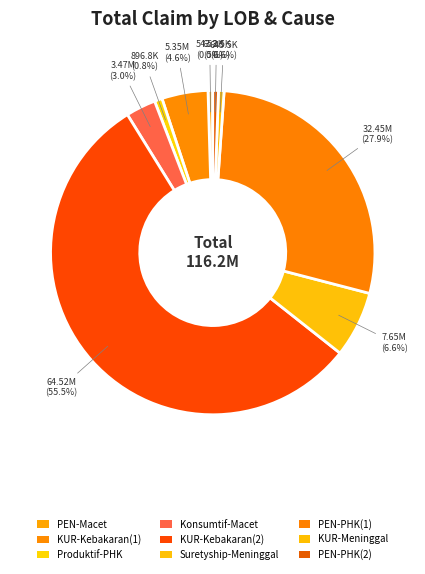

Count the number of slices in the pie.

9